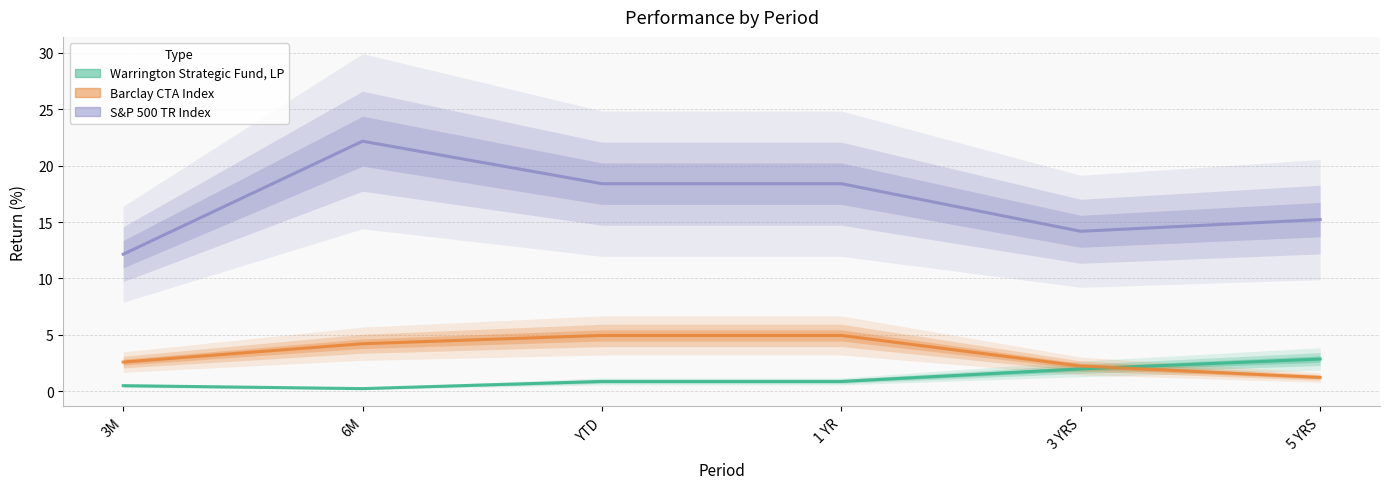

Which label corresponds to the largest value in the chart?

6M